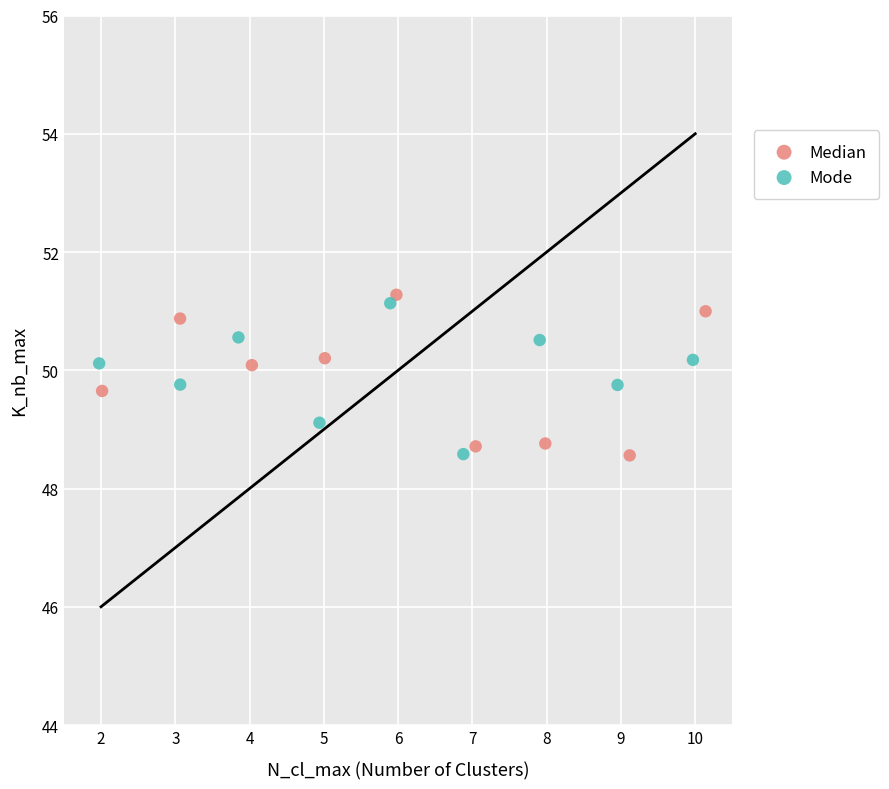

Which series has the largest Y range (max minus min)?

Median